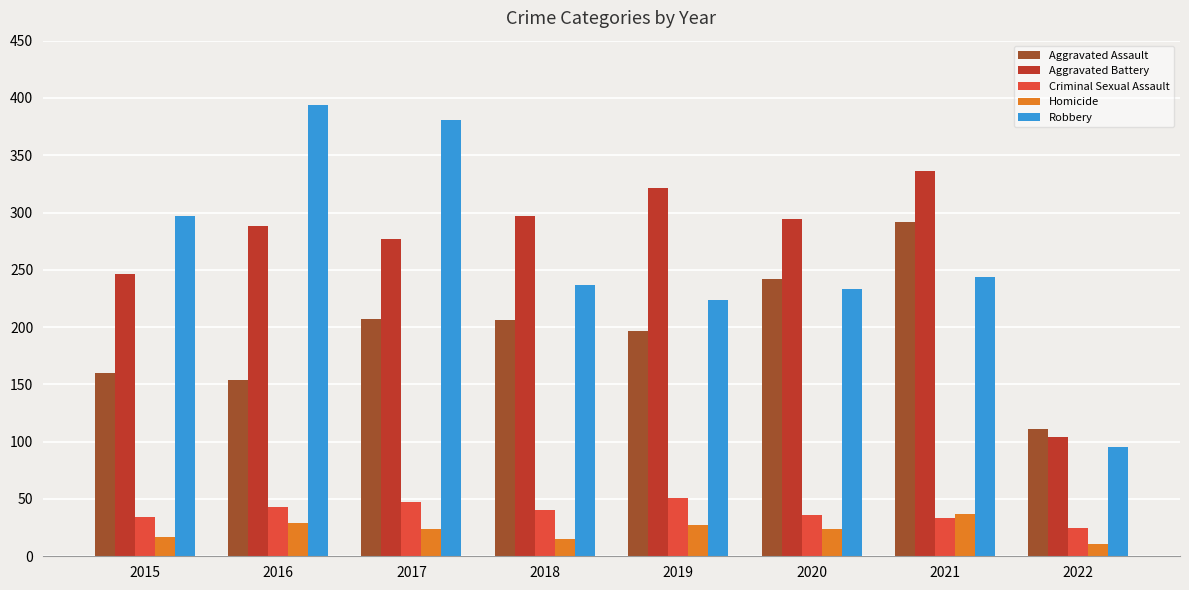

What is the minimum value for Criminal Sexual Assault?

25